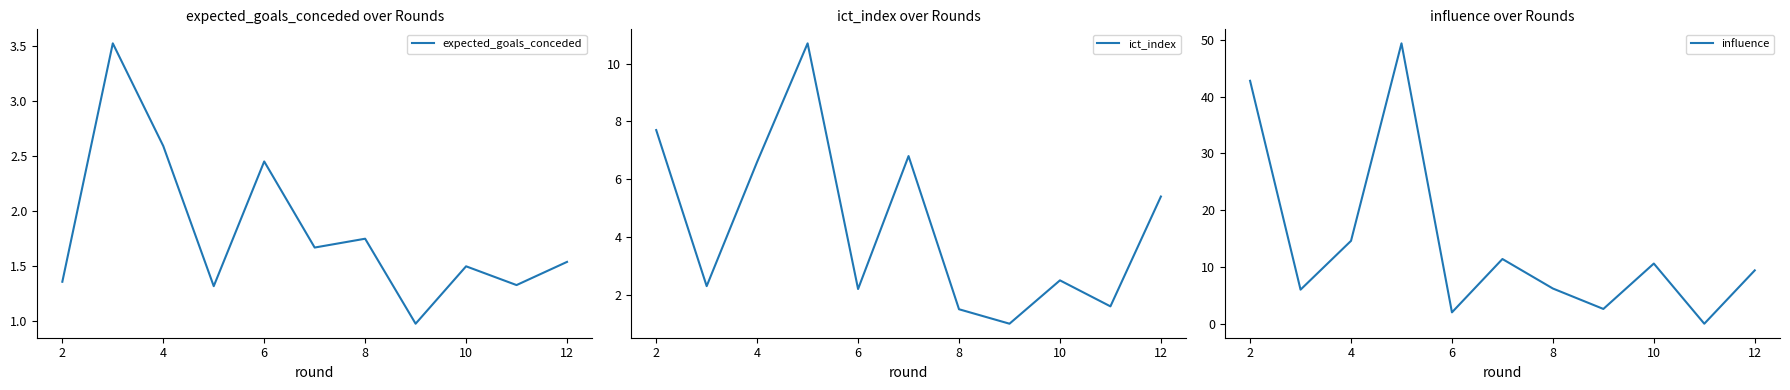

How many values in the expected_goals_conceded series are below 1?

1